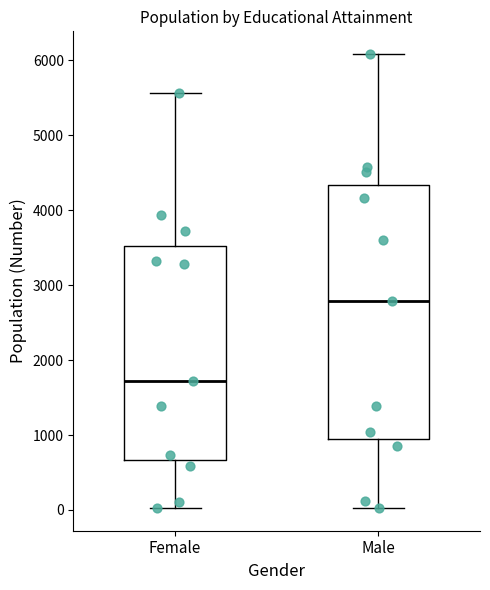

Which box is the tallest, from its lower edge to its upper edge?

Male